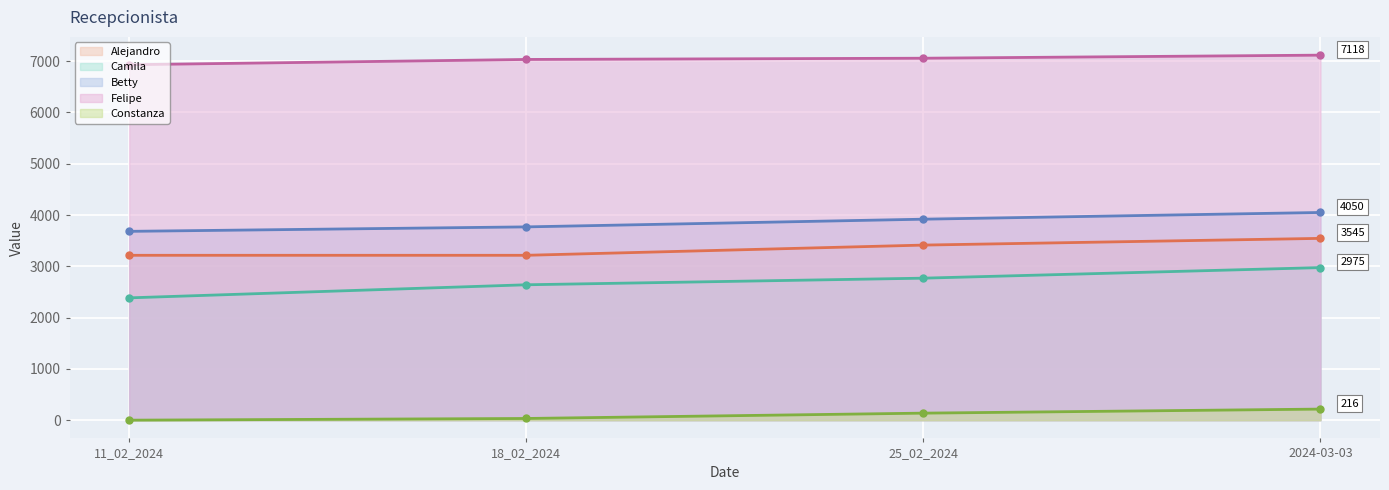

What is the difference between the maximum and minimum values in the Camila series?

590